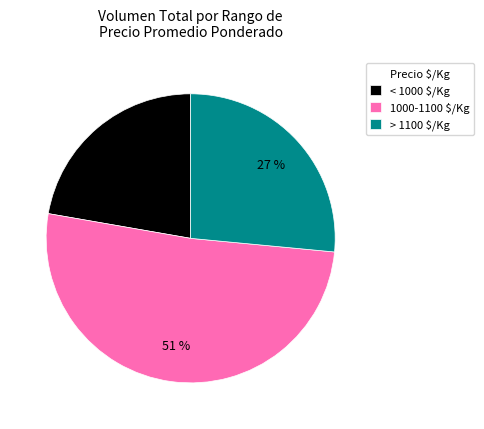

Does any single category account for the majority?

Yes